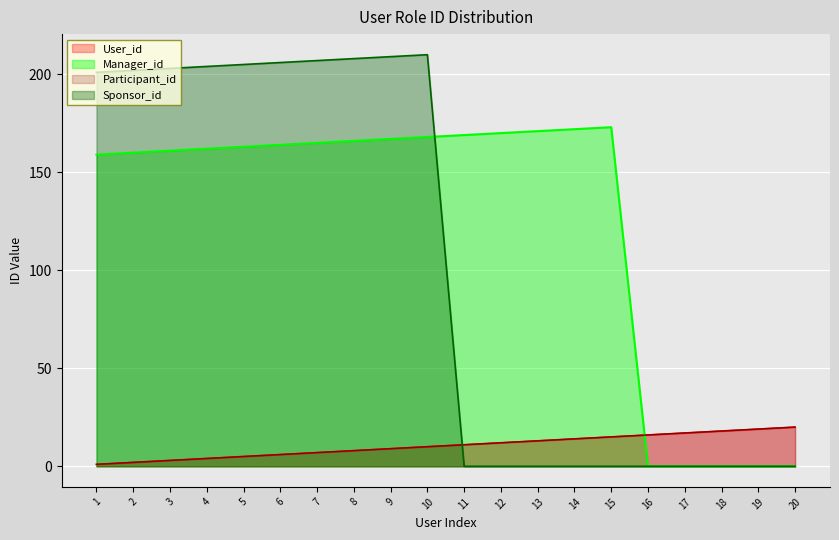

What is the value of the Participant_count point at the 14th from the left?

14